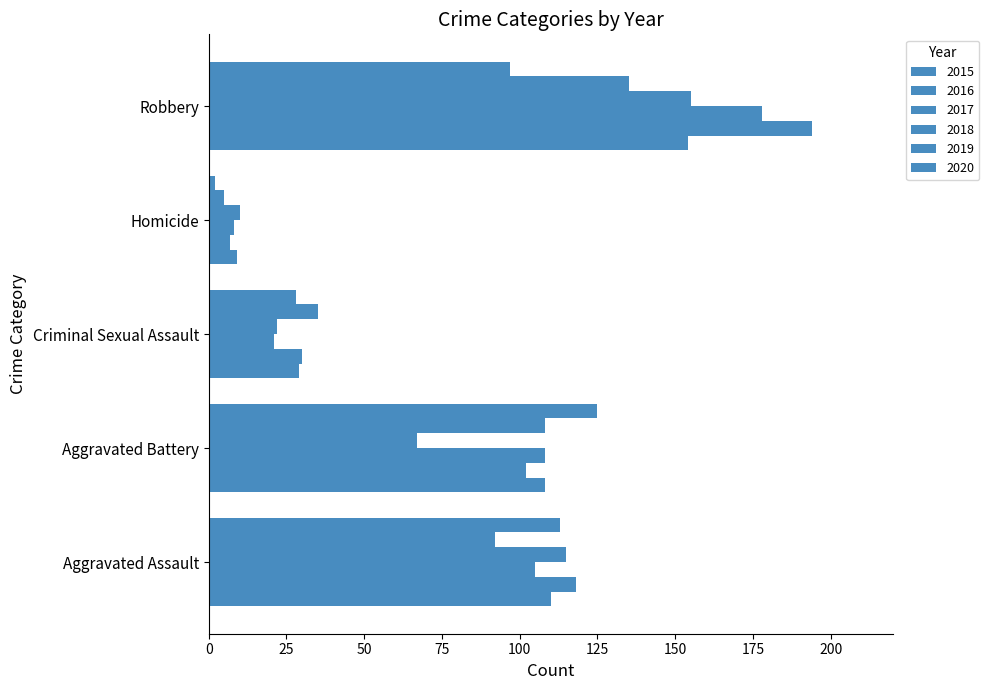

Count the number of data series in this chart.

6